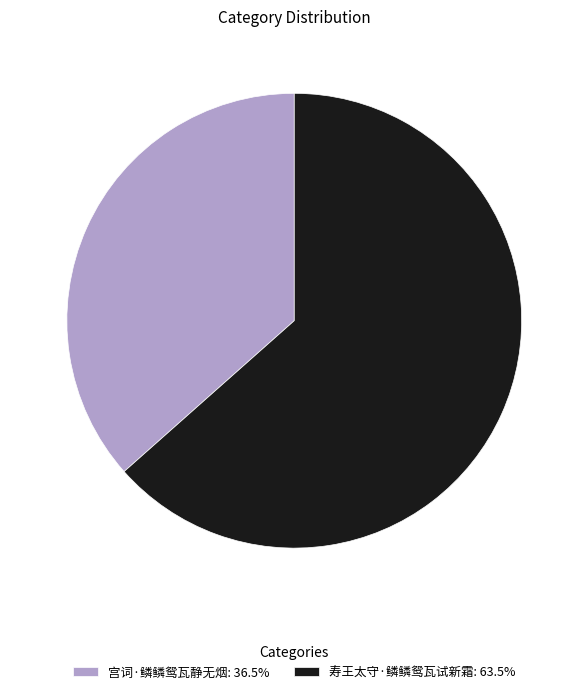

Rank the categories by value from highest to lowest.

寿王太守·鳞鳞鸳瓦试新霜, 宫词·鳞鳞鸳瓦静无烟